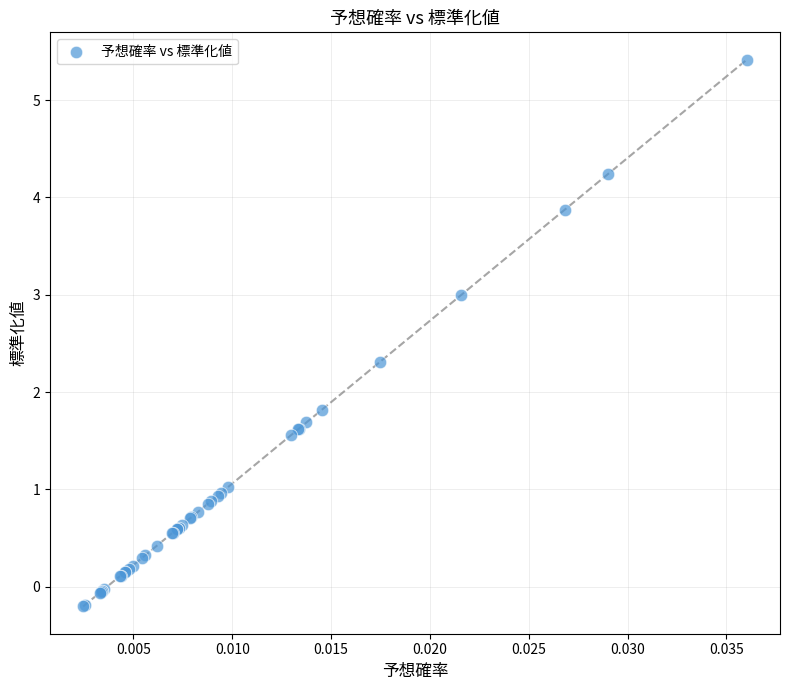

What Y value in the scatter plot is closest to 2?

1.8